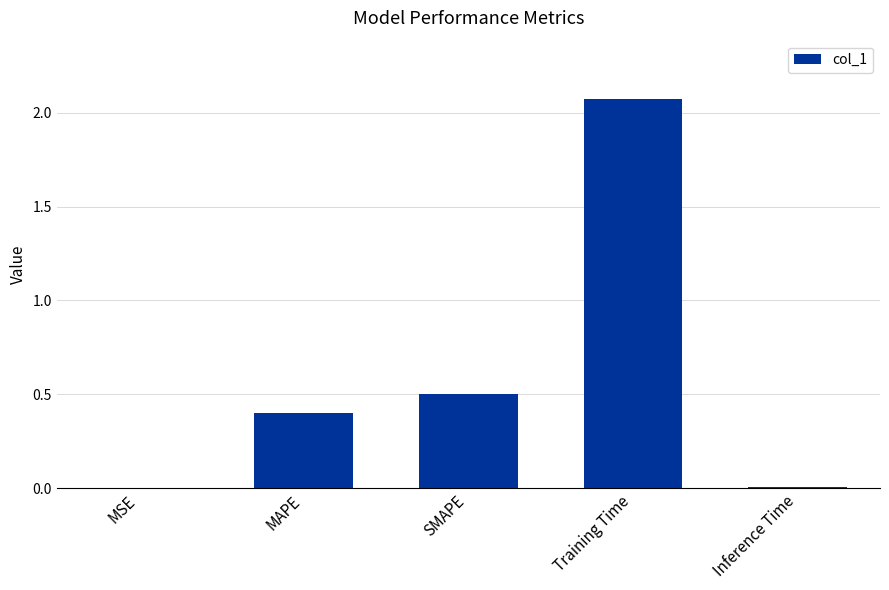

True or false: the data shows 0.2 at MAPE.

False